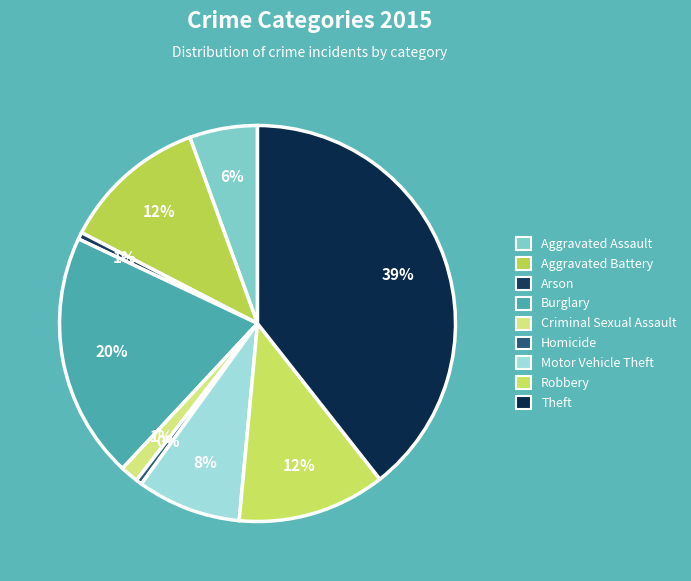

Between Arson and Robbery, which is larger?

Robbery